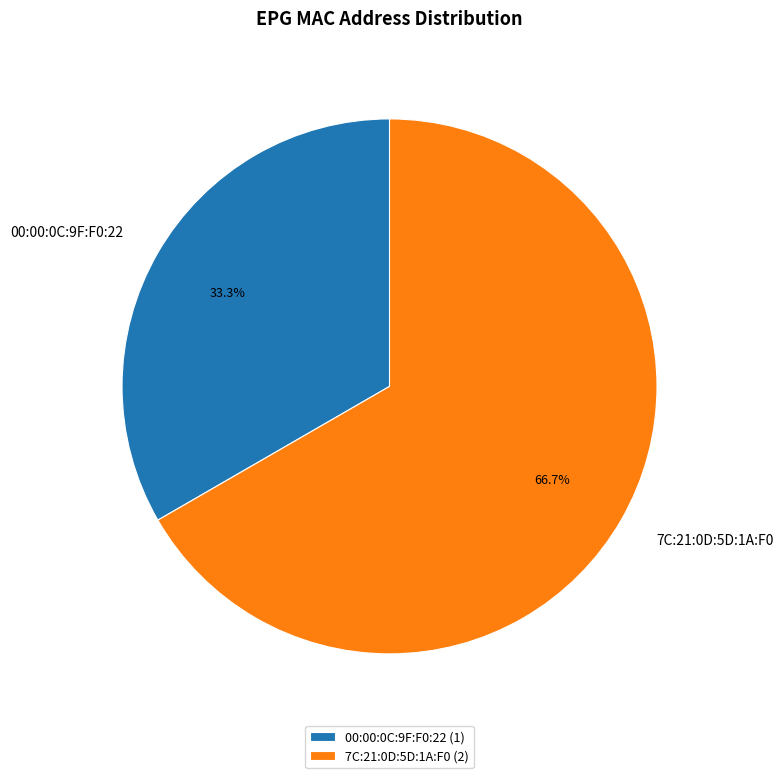

What is the largest slice in the pie chart?

7C:21:0D:5D:1A:F0